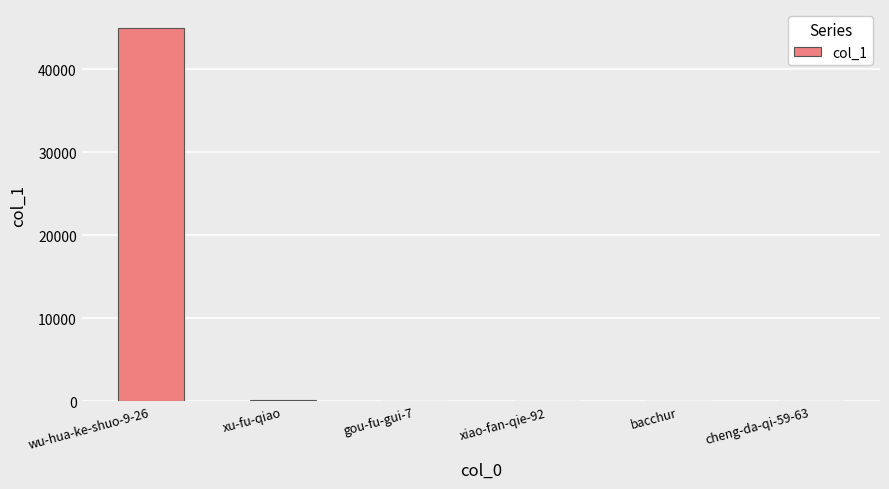

What is the sum of the values at xu-fu-qiao and bacchur?

194